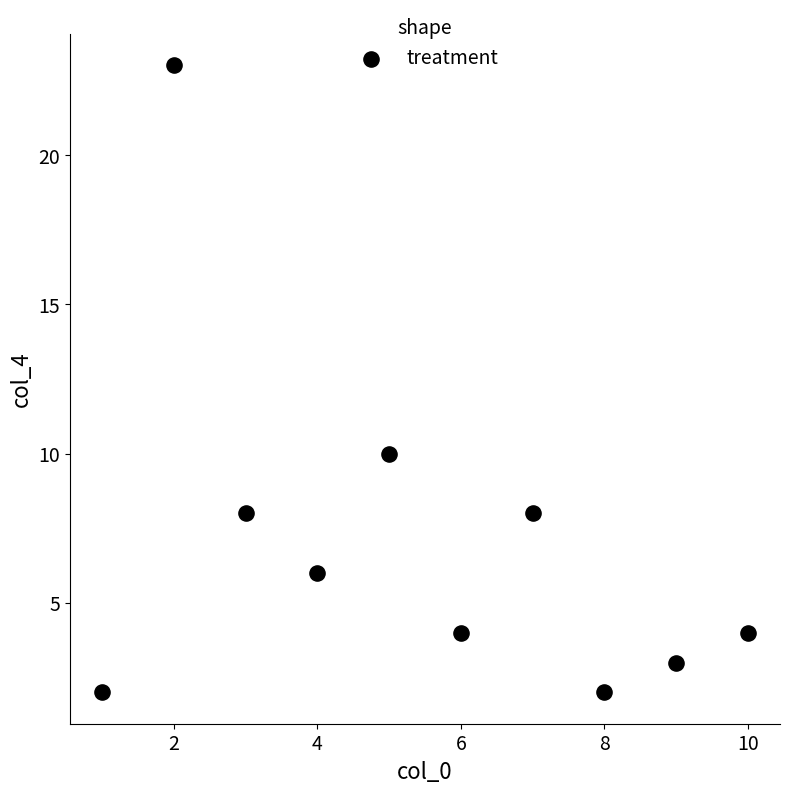

What Y value in the scatter plot is closest to 12?

10